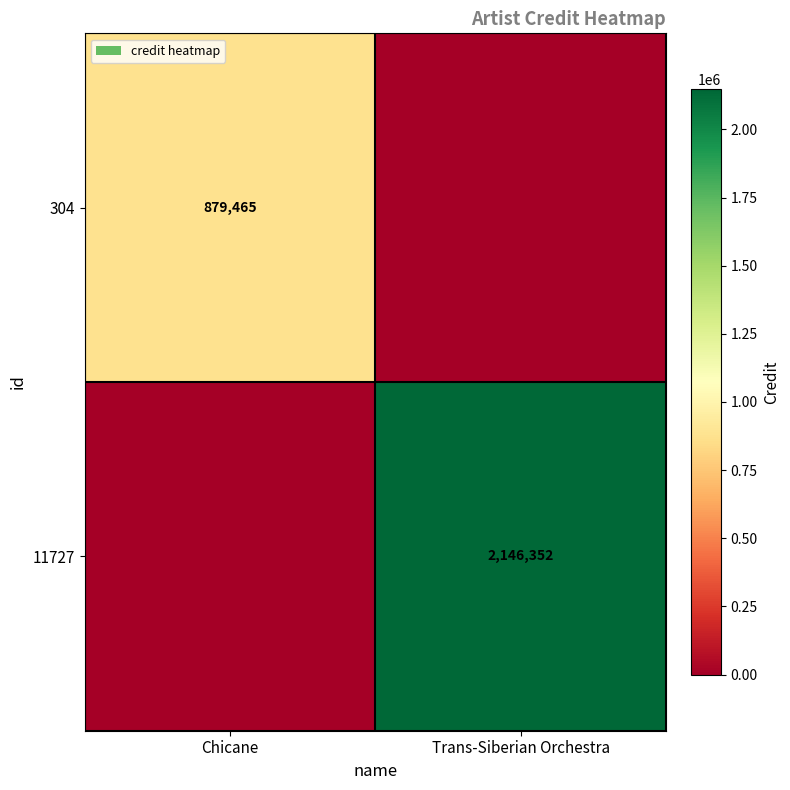

The value of 304 at Chicane is 477680. True or false?

False